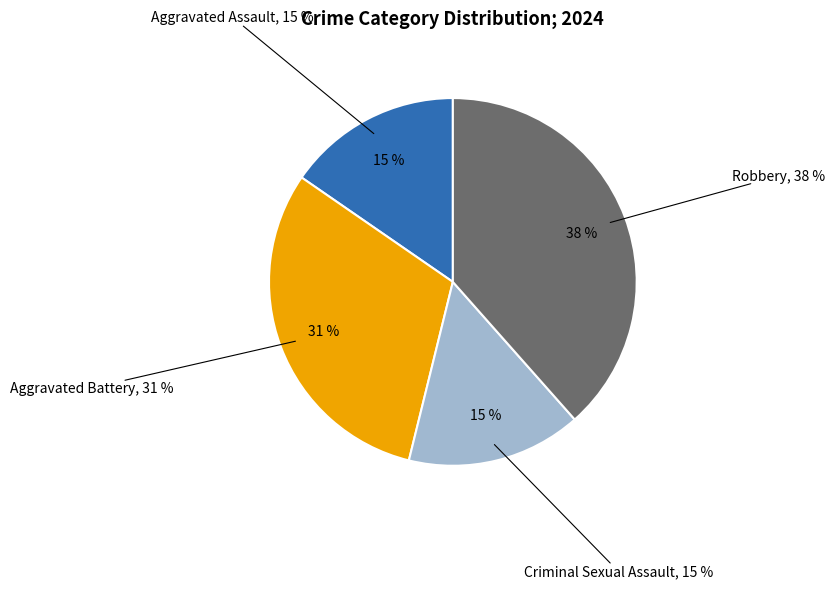

Rank the categories by value from highest to lowest.

Robbery, Aggravated Battery, Aggravated Assault, Criminal Sexual Assault